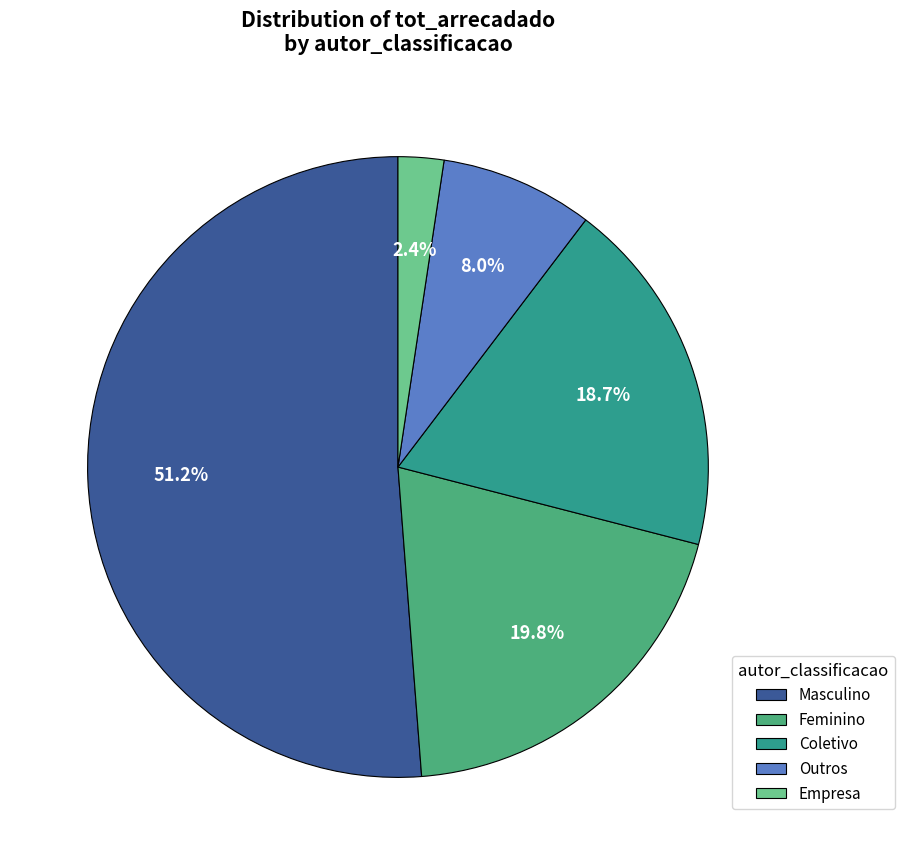

To the nearest percent, what is the combined percentage of Masculino and Empresa?

54%